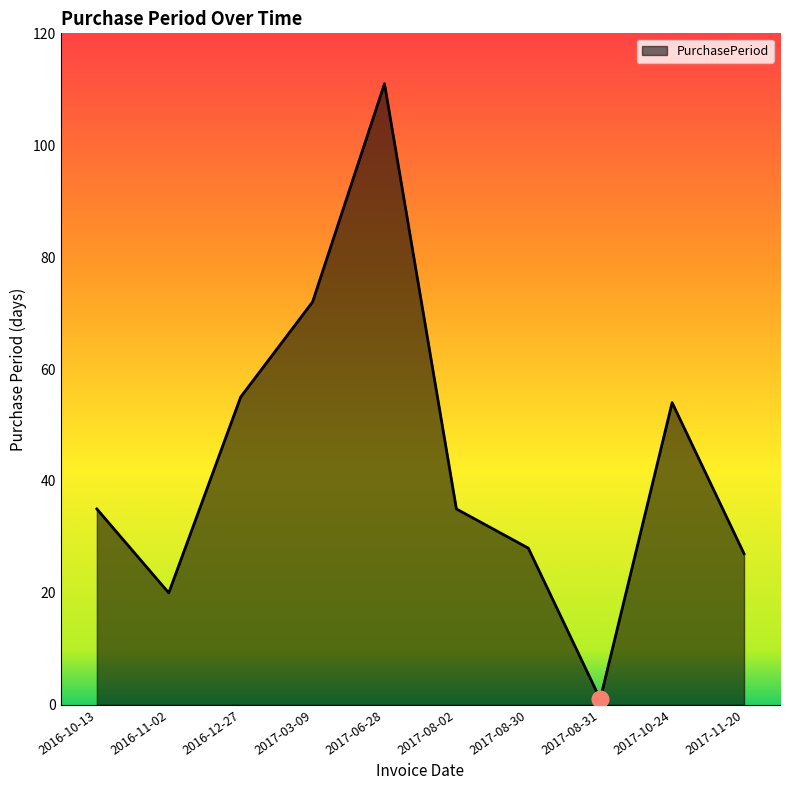

Which label corresponds to the smallest value in the chart?

2017-08-31